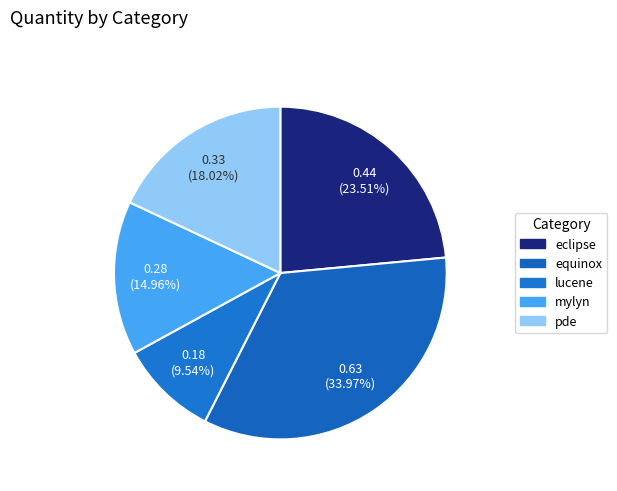

How many slices are in this pie chart?

5